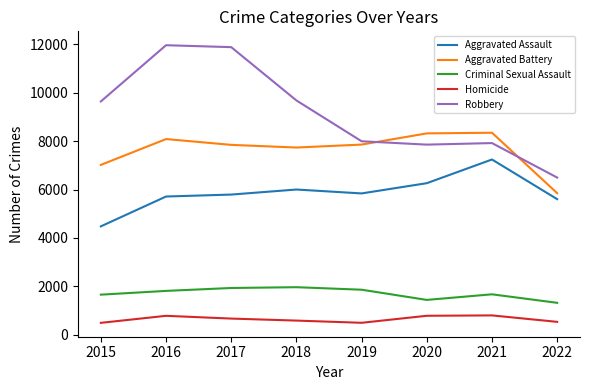

Does the chart have visible grid lines?

No